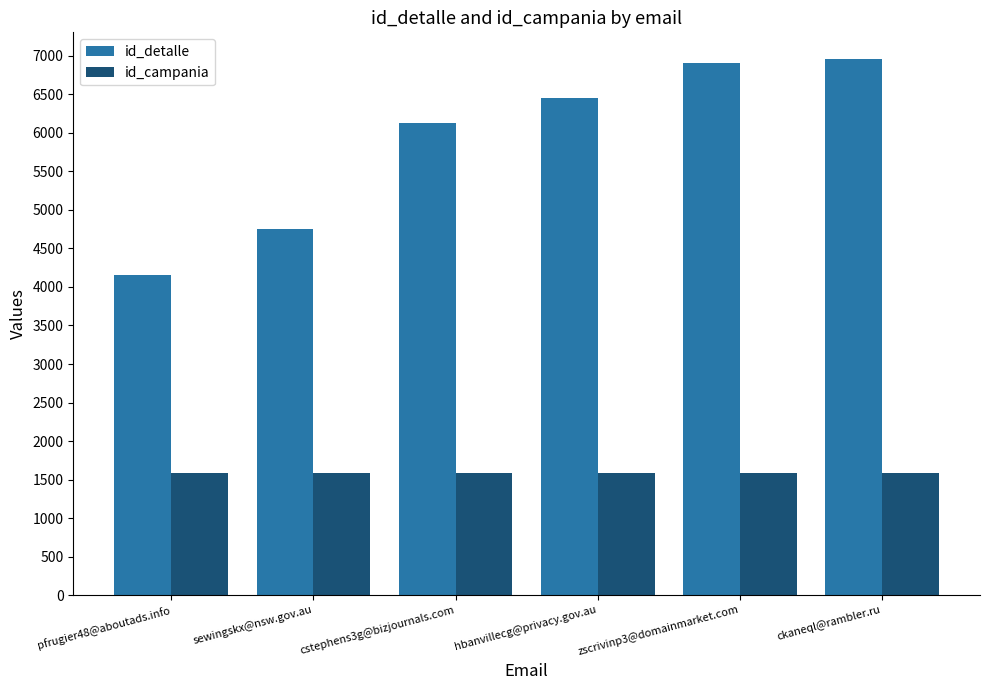

Reading right to left, list all the values displayed in this chart.

id_detalle: ckaneql@rambler.ru=6958	zscrivinp3@domainmarket.com=6904	hbanvillecg@privacy.gov.au=6449	cstephens3g@bizjournals.com=6125	sewingskx@nsw.gov.au=4754	pfrugier48@aboutads.info=4153
id_campania: ckaneql@rambler.ru=1590	zscrivinp3@domainmarket.com=1590	hbanvillecg@privacy.gov.au=1590	cstephens3g@bizjournals.com=1590	sewingskx@nsw.gov.au=1590	pfrugier48@aboutads.info=1590